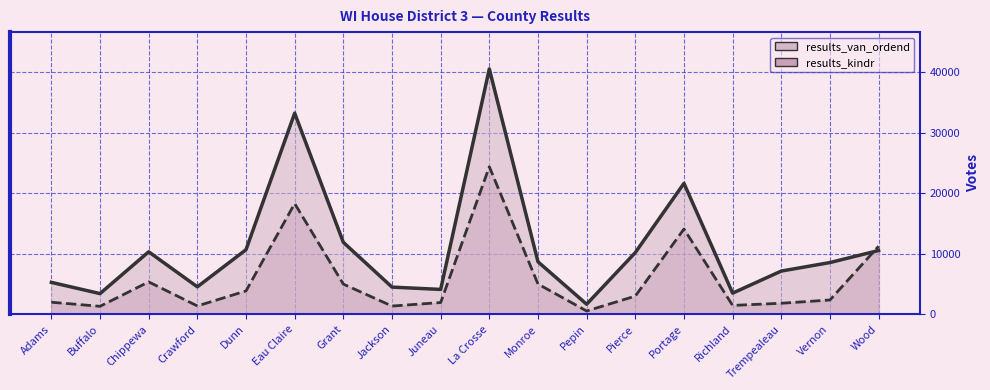

At how many categories does at least one series exceed 6813?

11